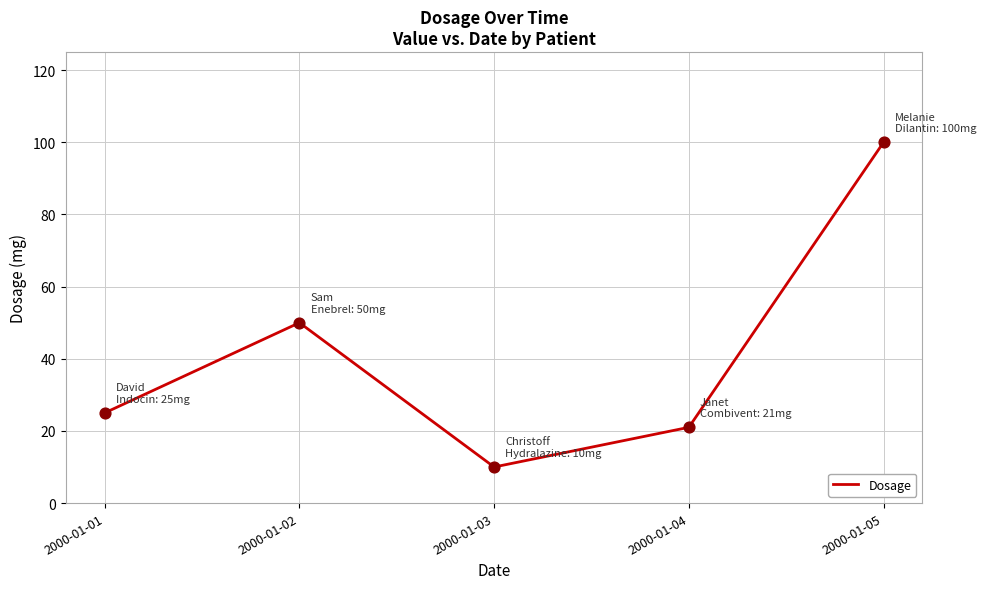

What is the ratio of the value at 2000-01-02 to the value at 2000-01-03?

5.0